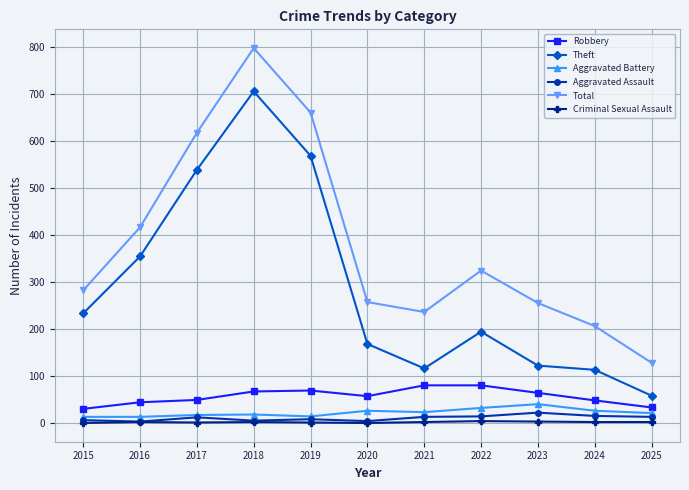

Is the value of Total at 2016 greater than the value of Aggravated Battery at 2018?

Yes